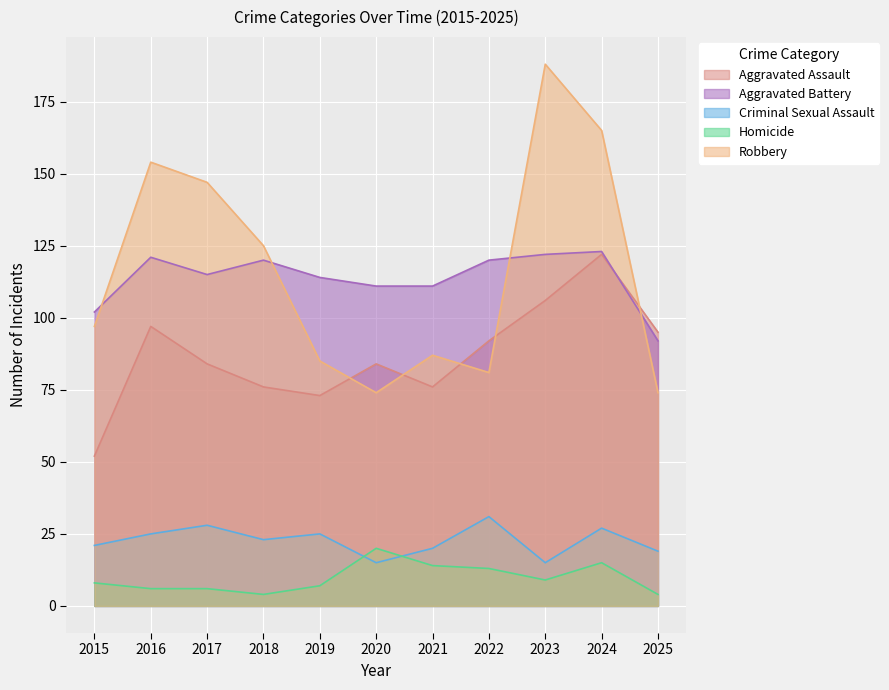

Which series has the widest spread of values?

Robbery